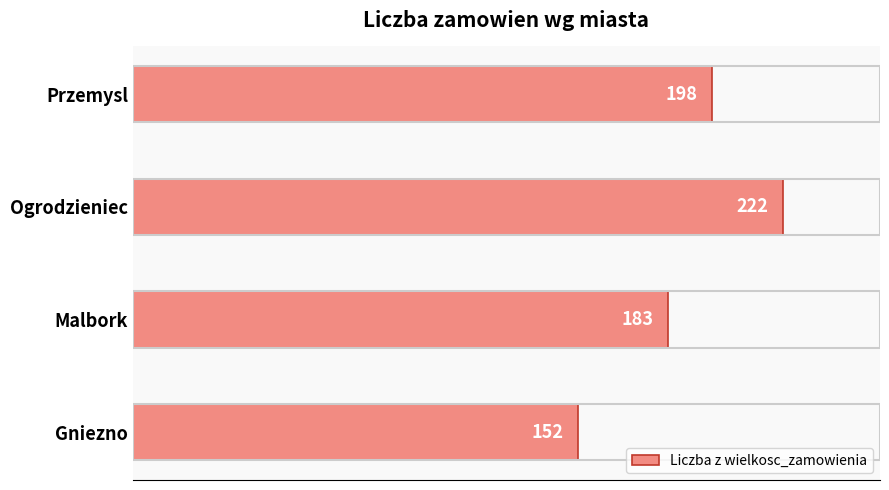

Are the bars grouped side by side (vs. stacked)?

No